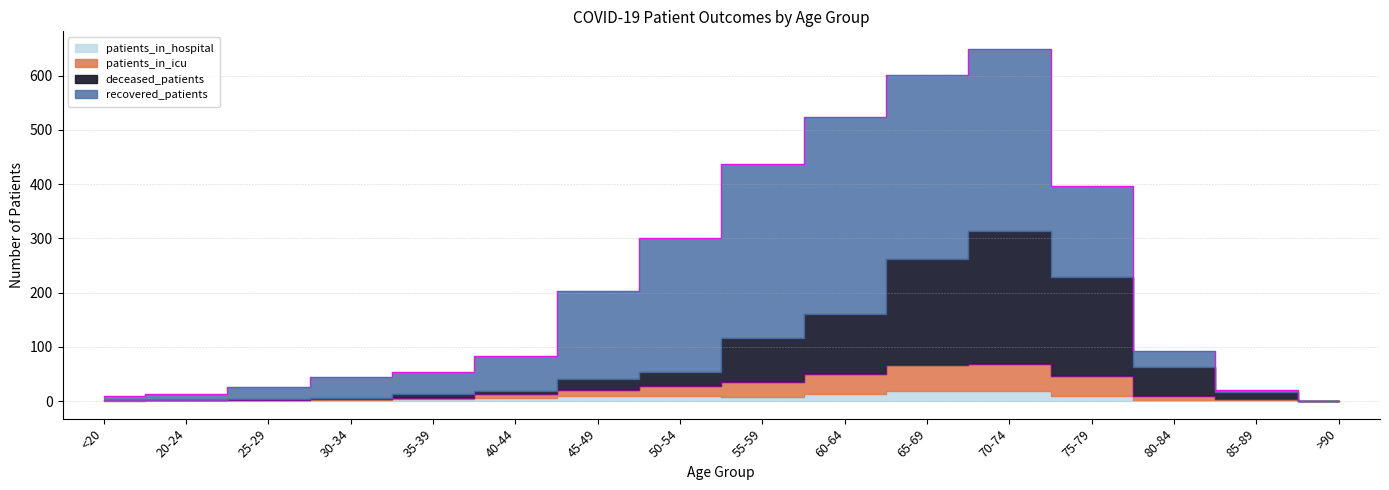

Between 65-69 and >90, which is larger?

65-69